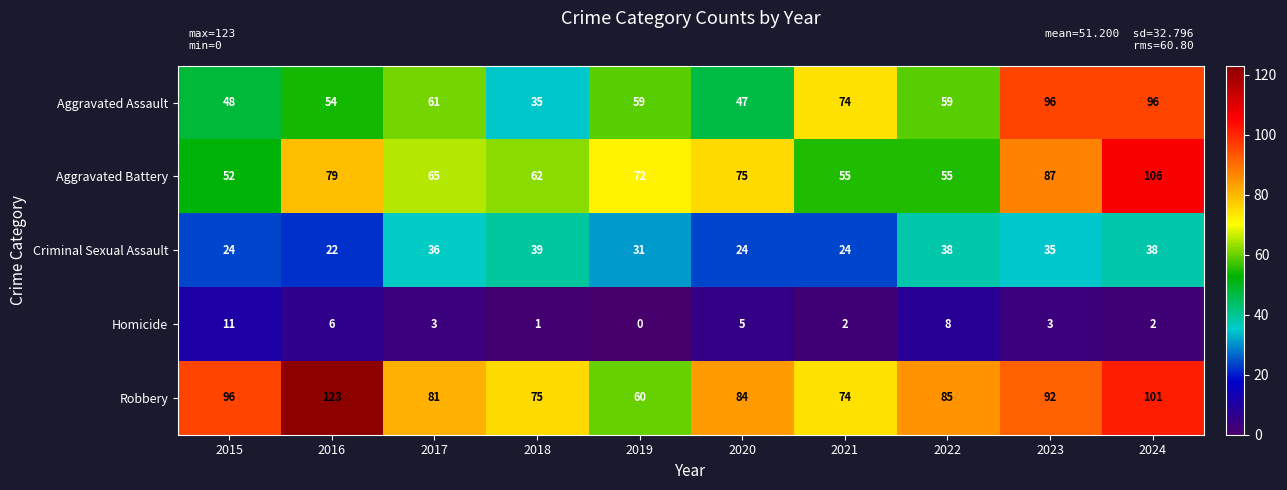

List the series in order of their peak value, lowest first.

Homicide, Criminal Sexual Assault, Aggravated Assault, Aggravated Battery, Robbery